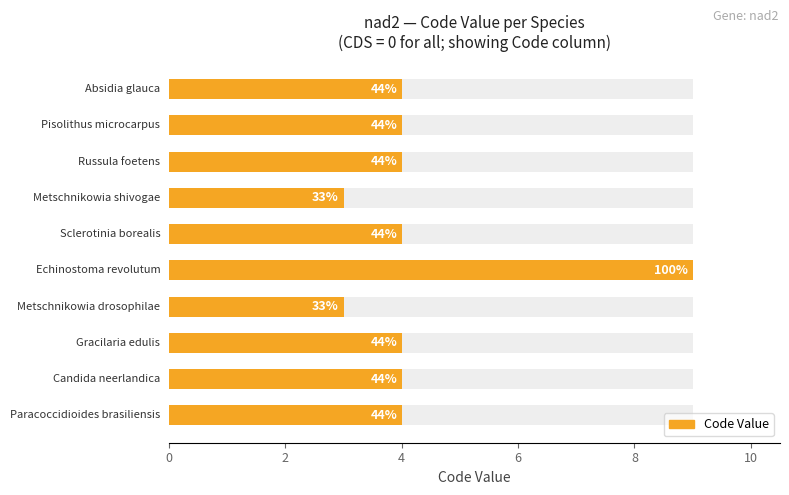

How many data points are less than 4?

2